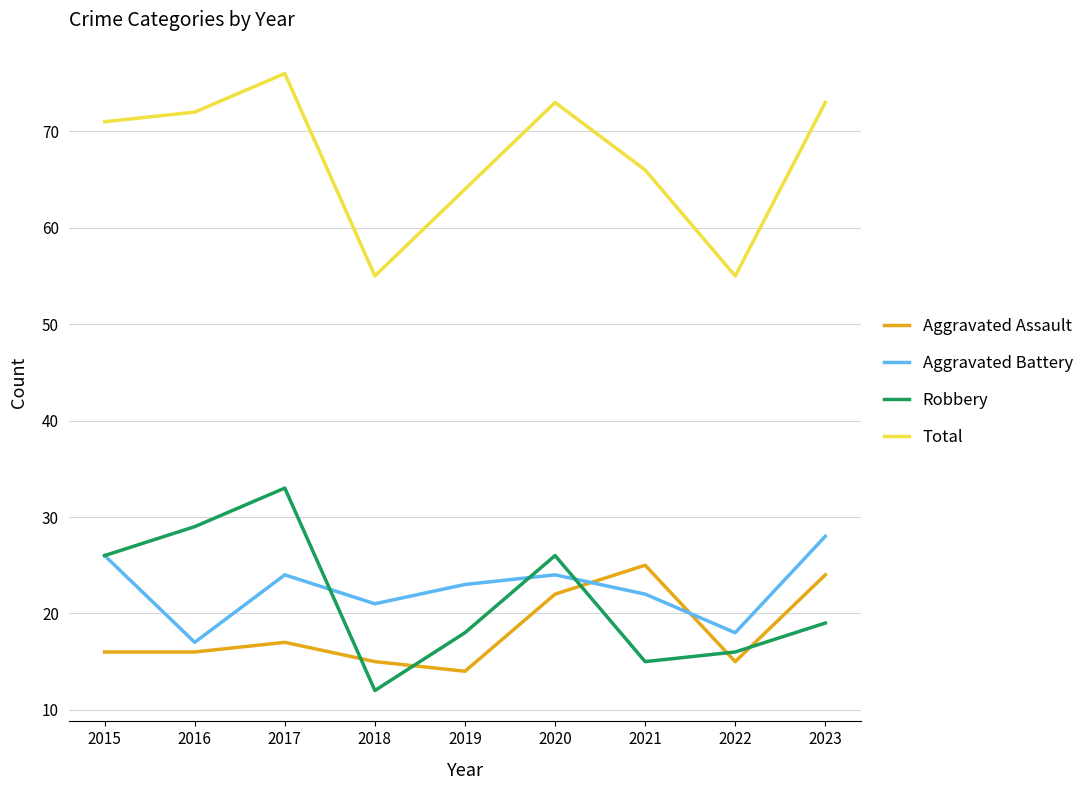

Between 2018 and 2020, which series saw the biggest shift?

Total